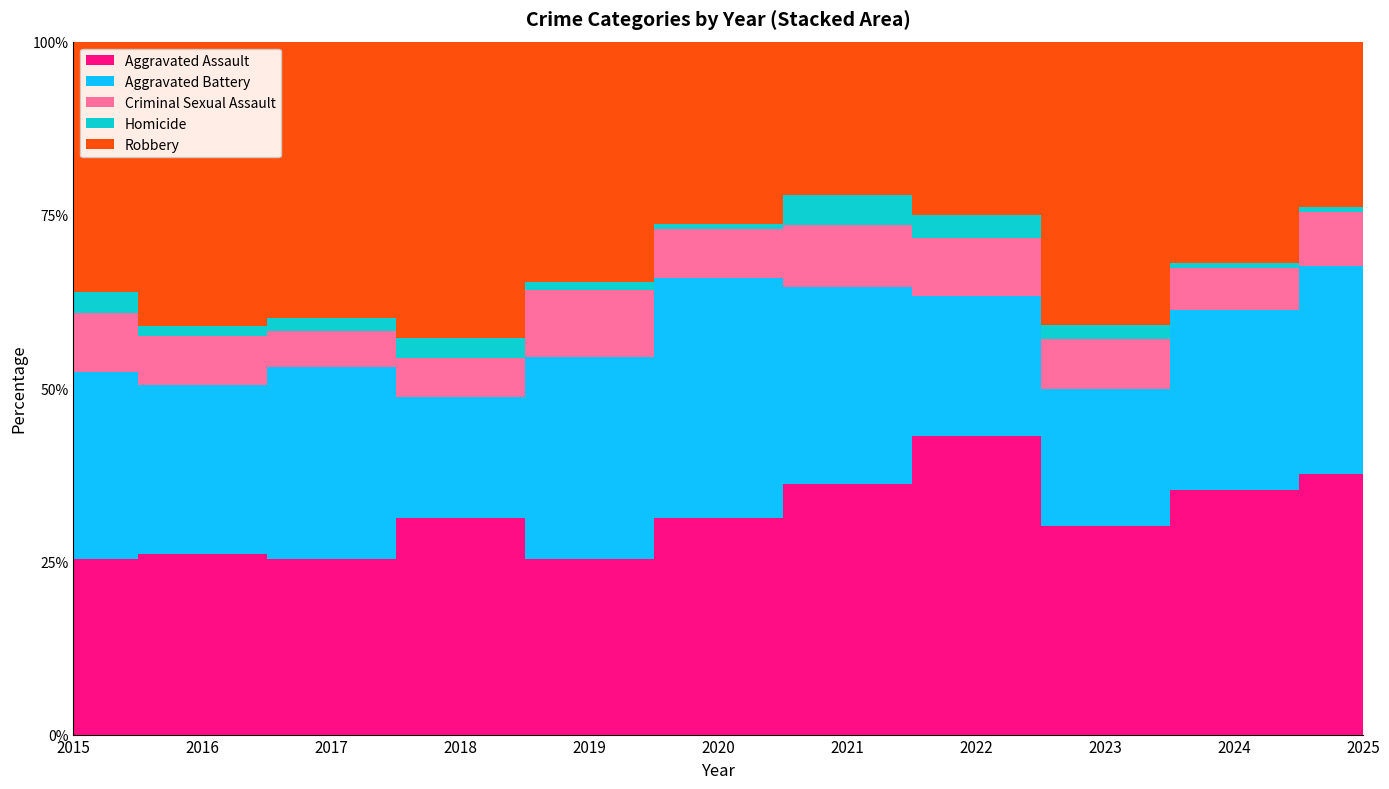

Reading right to left, transcribe all the data shown in this chart.

Aggravated Assault: 2025=101	2024=136	2023=100	2022=122	2021=90	2020=88	2019=68	2018=89	2017=79	2016=85	2015=75
Aggravated Battery: 2025=81	2024=100	2023=66	2022=57	2021=71	2020=97	2019=78	2018=50	2017=86	2016=80	2015=80
Criminal Sexual Assault: 2025=21	2024=23	2023=24	2022=24	2021=22	2020=20	2019=26	2018=16	2017=16	2016=23	2015=25
Homicide: 2025=2	2024=3	2023=7	2022=9	2021=11	2020=2	2019=3	2018=8	2017=6	2016=5	2015=9
Robbery: 2025=64	2024=123	2023=136	2022=71	2021=55	2020=74	2019=93	2018=122	2017=124	2016=134	2015=107